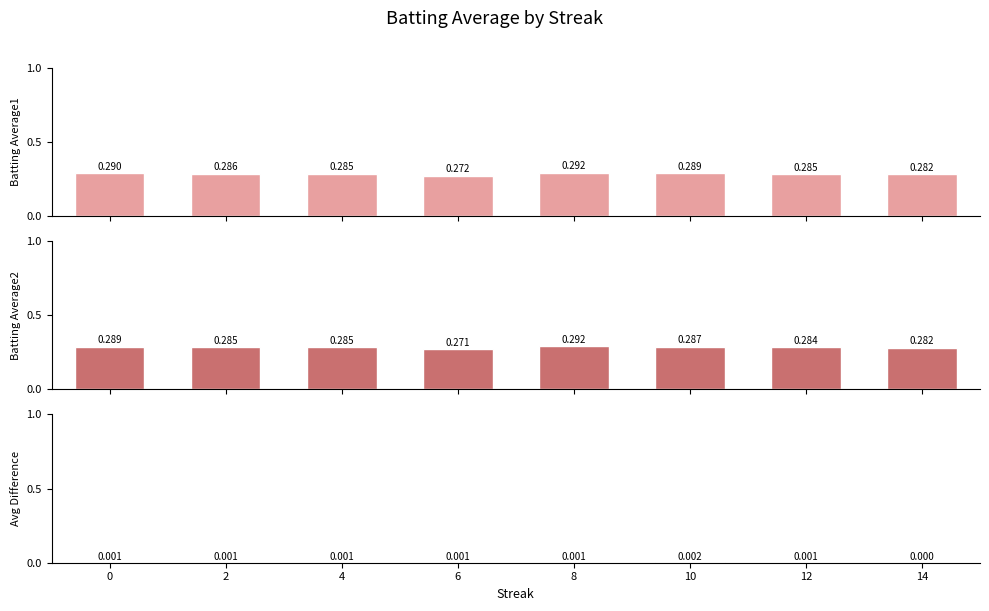

The value of Batting Average2 at 2 is 0.1. True or false?

False